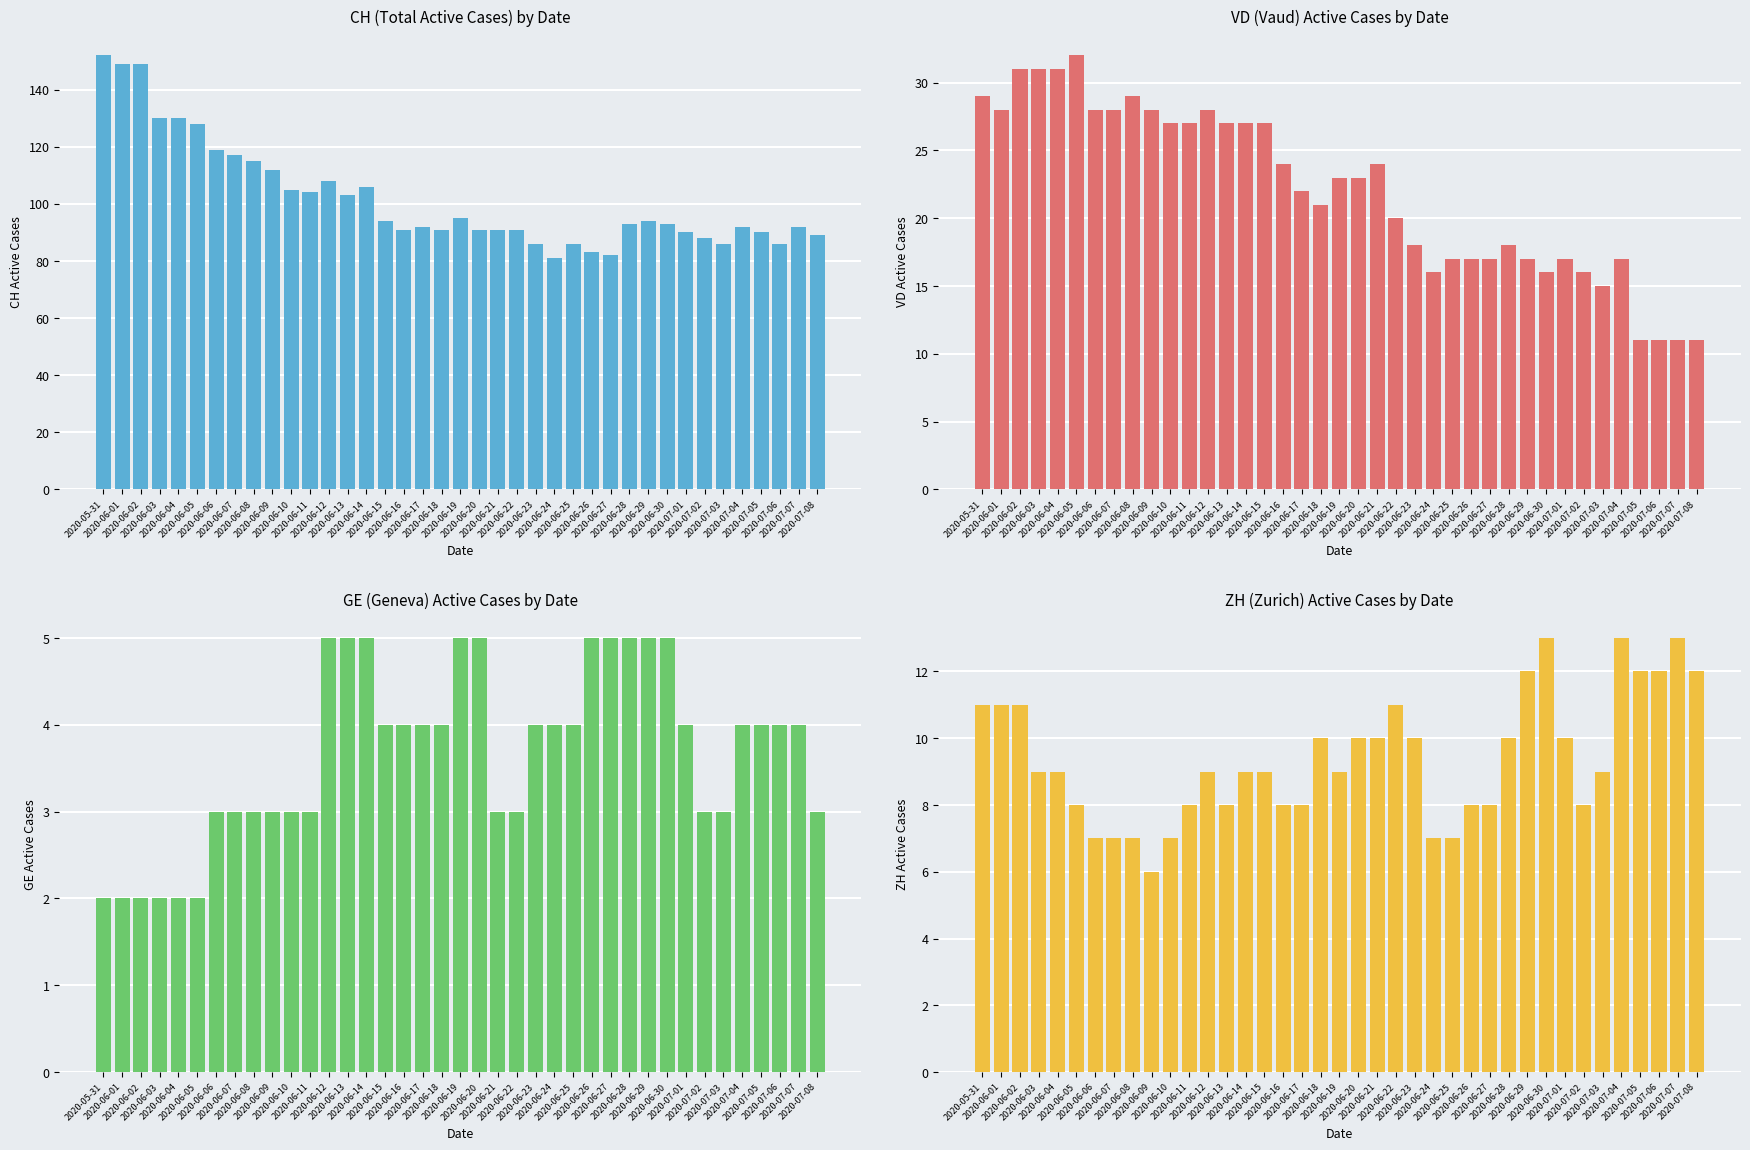

Which series has the largest total across all categories?

CH